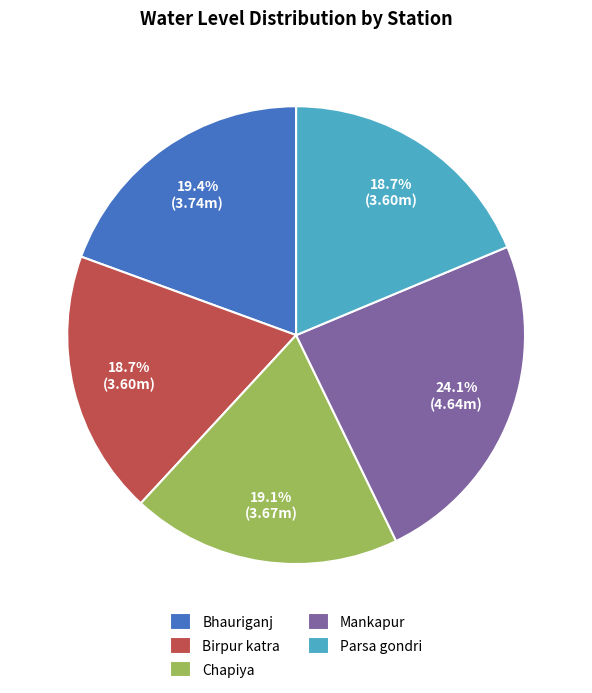

To the nearest percent, what is the average slice percentage?

20%